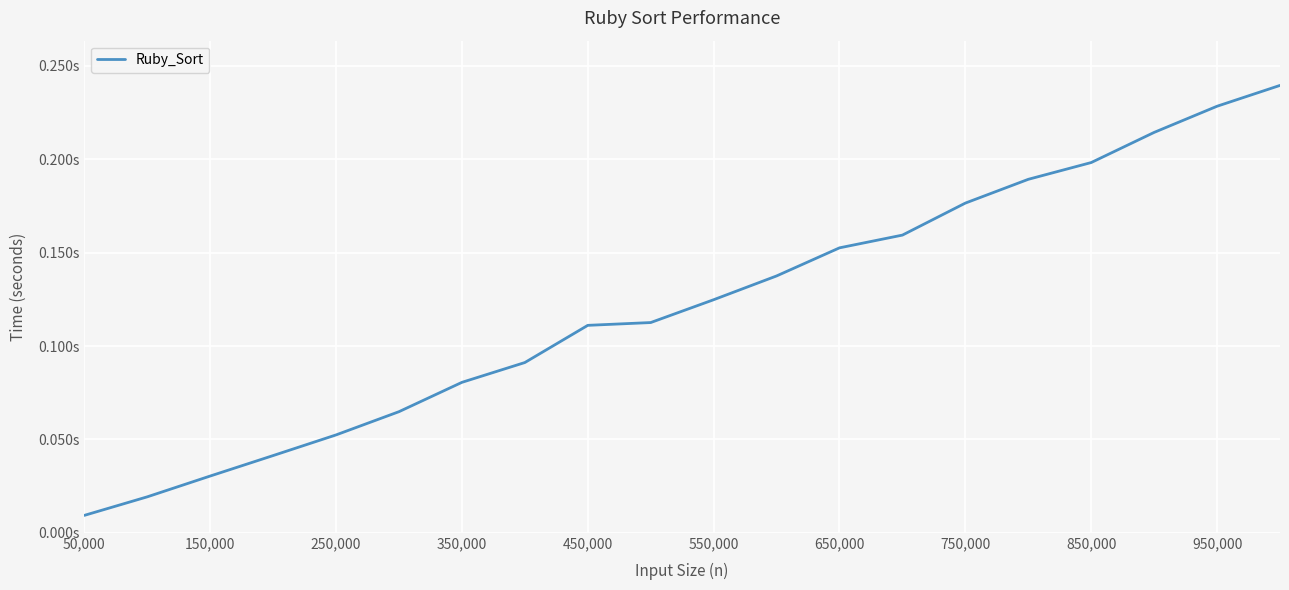

Which label corresponds to the smallest value in the chart?

50,000